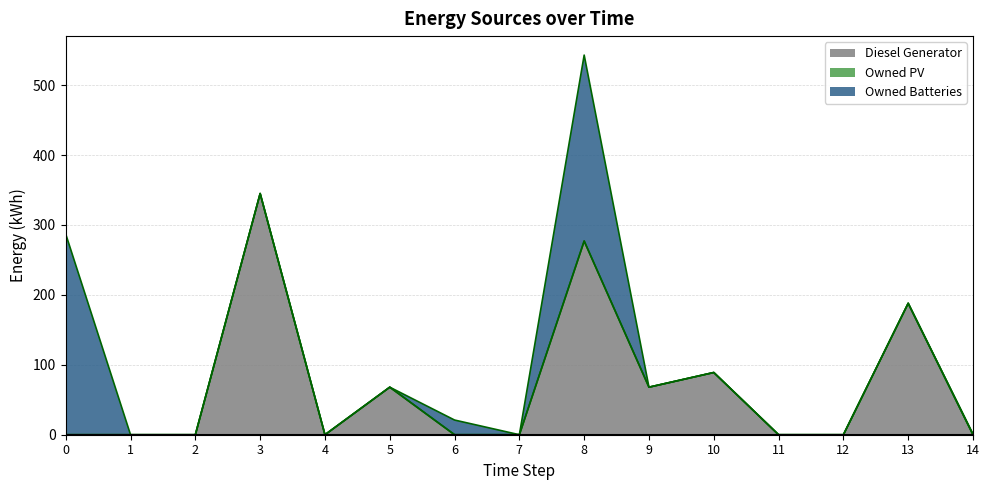

Rank the series at 1 from lowest to highest value.

Diesel Generator, Owned PV, Owned Batteries